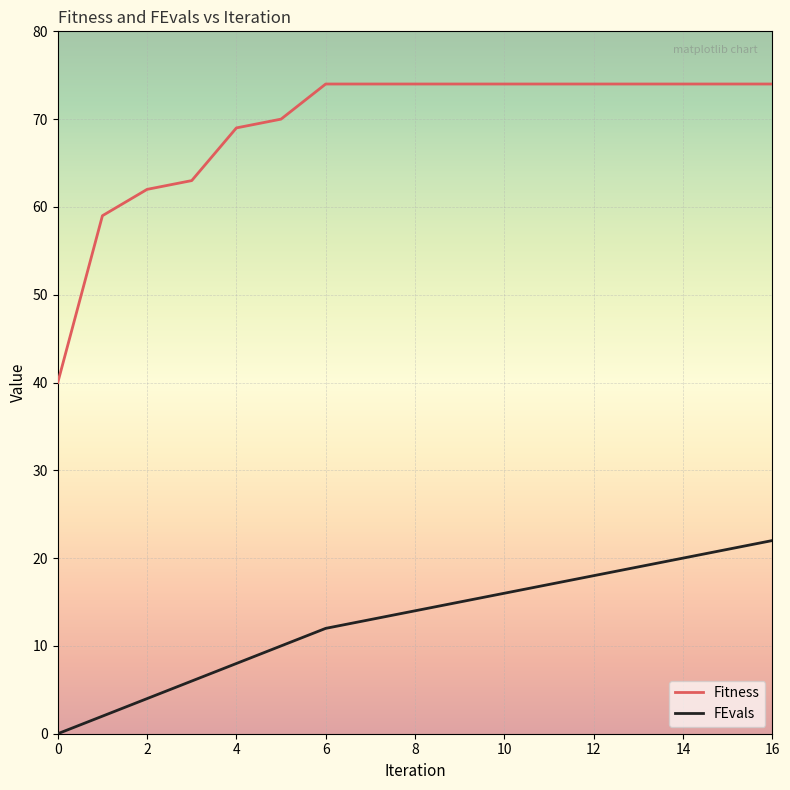

What is the difference between the maximum and minimum values in the Fitness series?

34